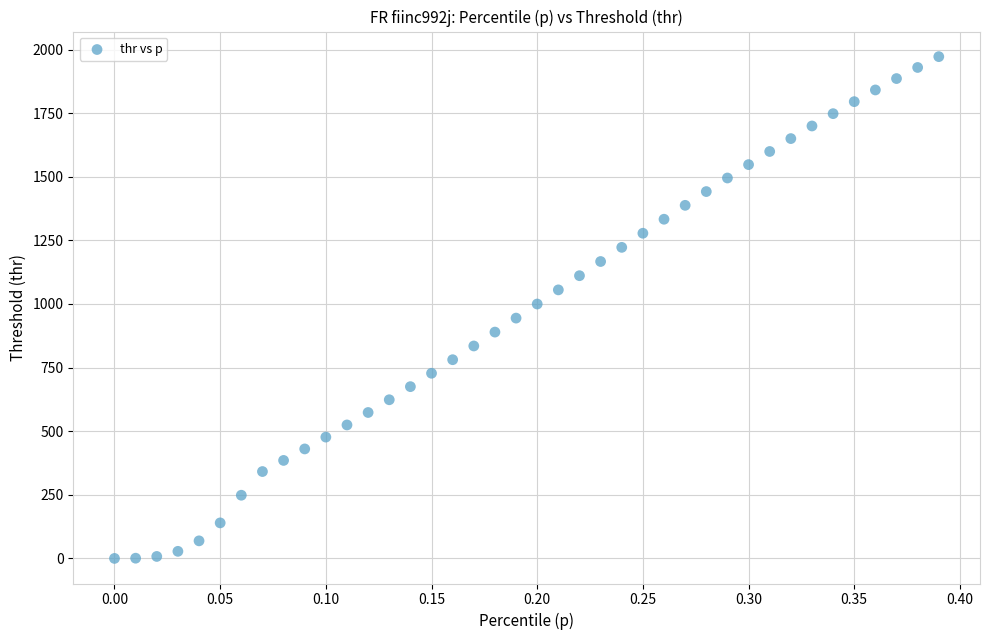

What is the range of Y values (max minus min)?

1972.1